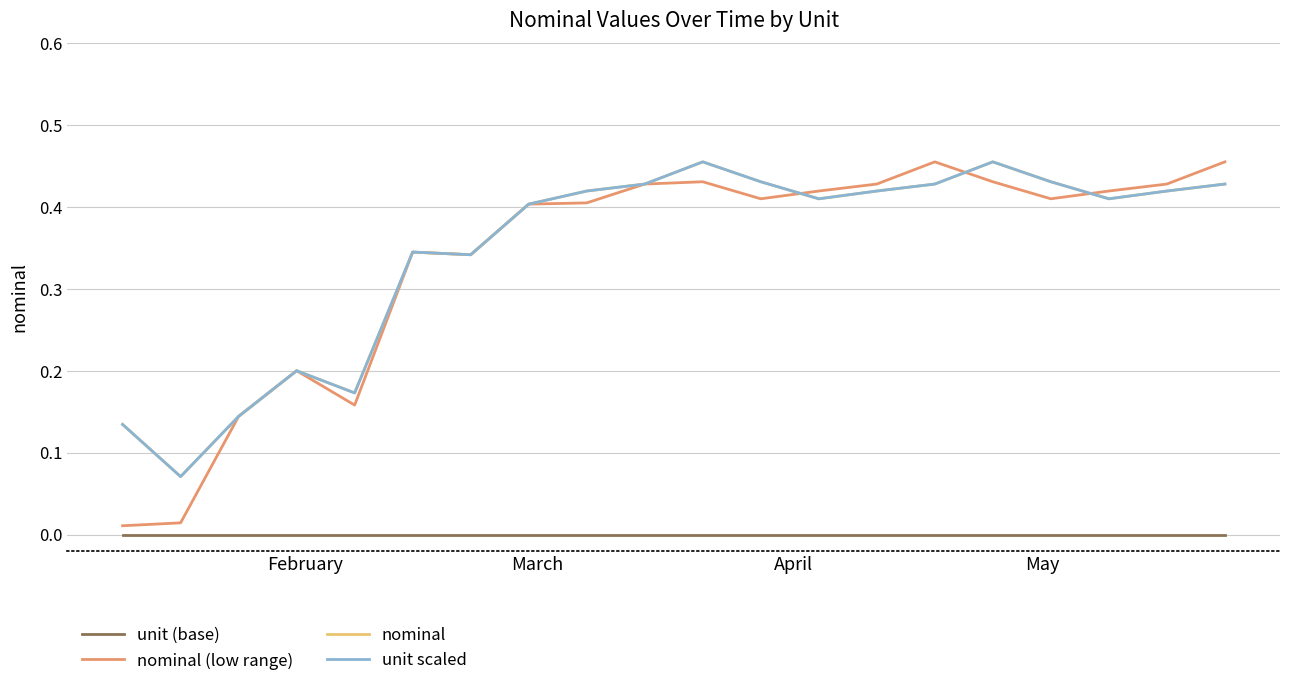

True or false: unit scaled and unit (base) cross at least once.

False